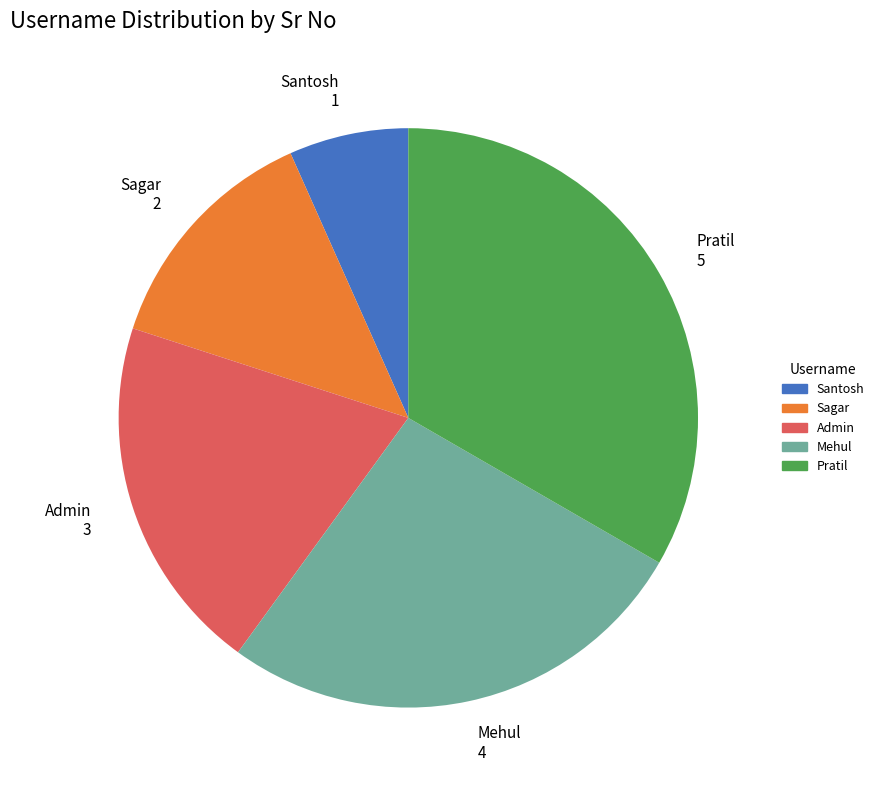

The Admin 3 slice represents 9% of the pie. True or false?

False